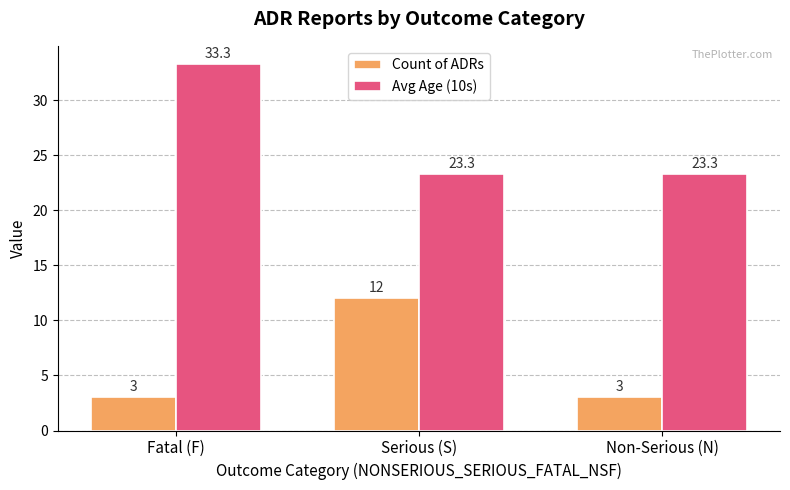

Which series has the largest range (max minus min)?

Avg Age (10s)